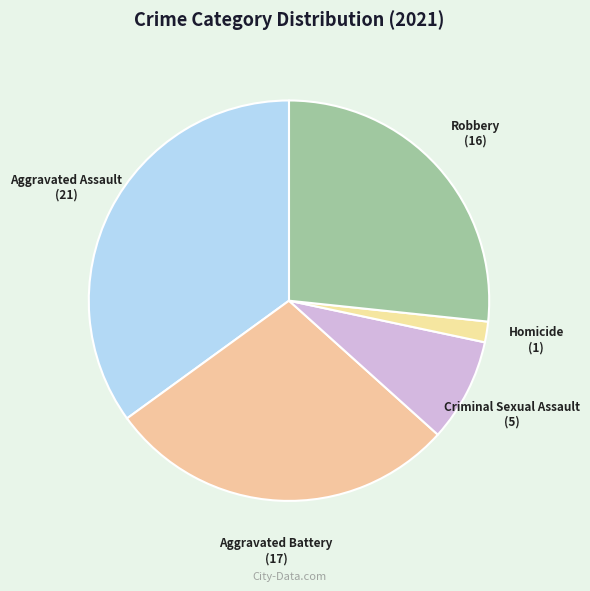

Do Homicide and Aggravated Battery together represent more than half of the pie?

No